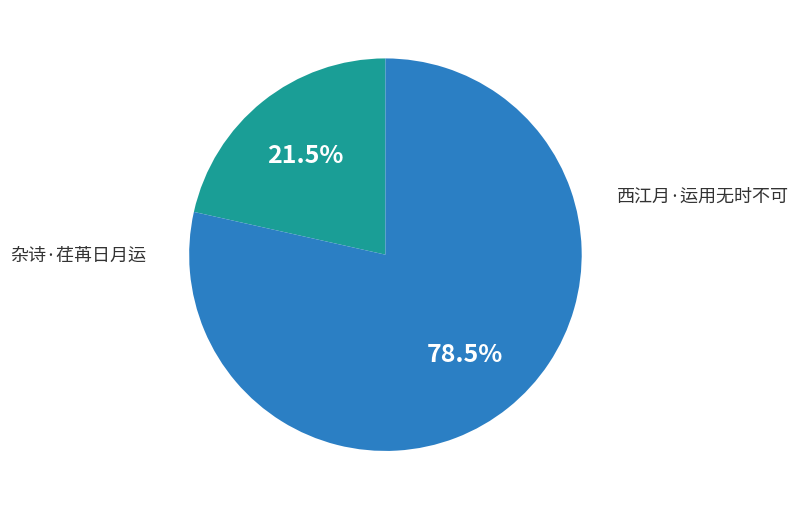

What percentage is the 西江月·运用无时不可 slice, to the nearest percent?

22%